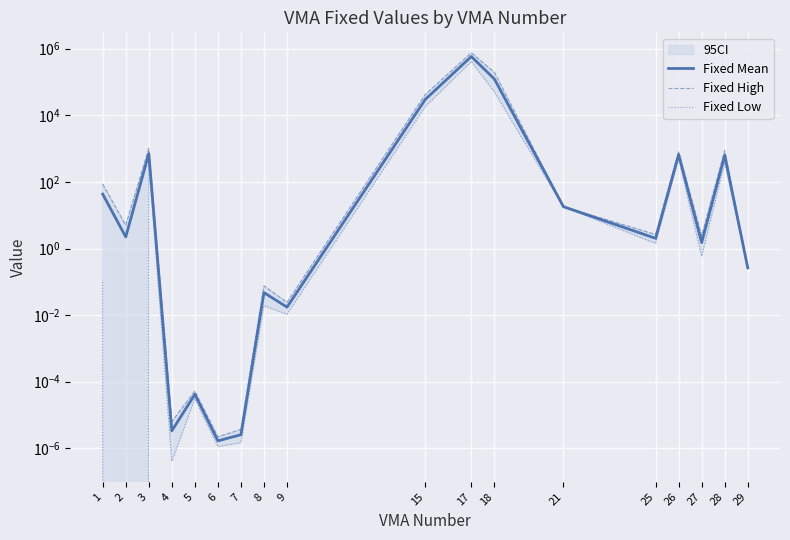

Which series has the largest total across all categories?

Fixed High